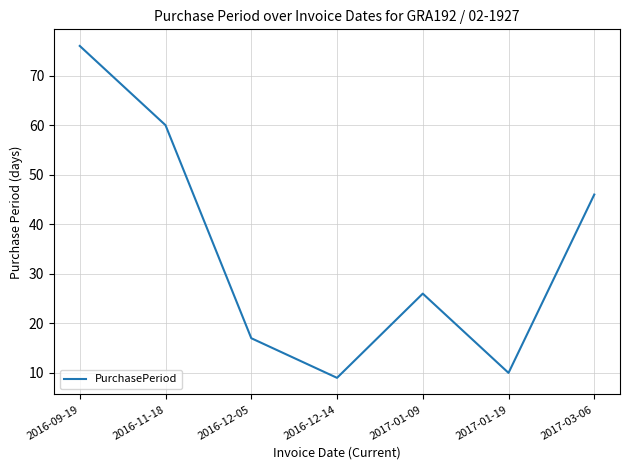

What is the difference between the values at 2017-03-06 and 2016-09-19?

30